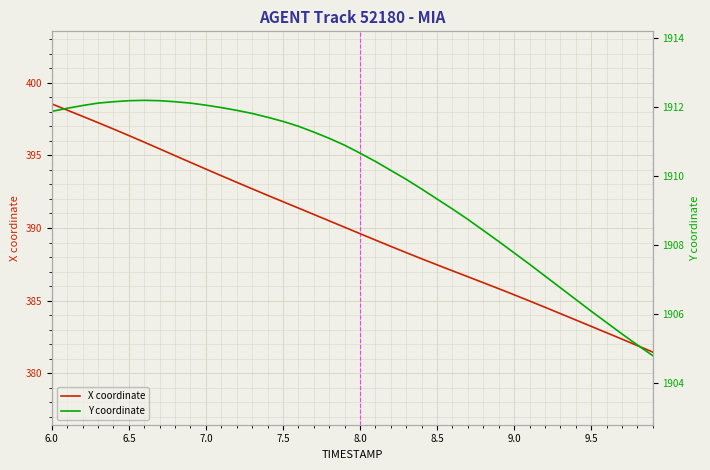

What is the lowest value of the X coordinate series?

381.5